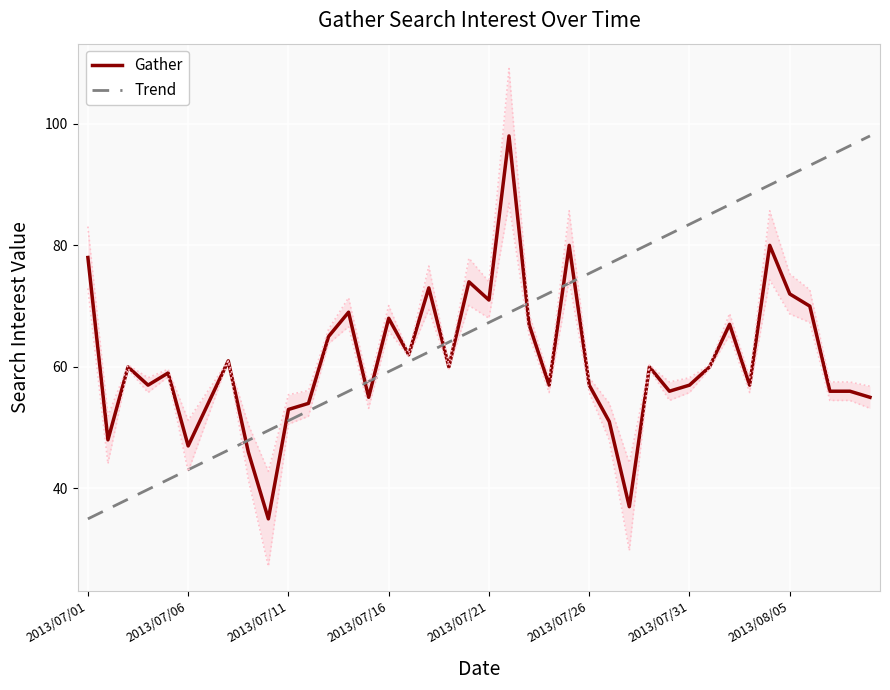

What is the approximate value of Gather at 23?

57.0